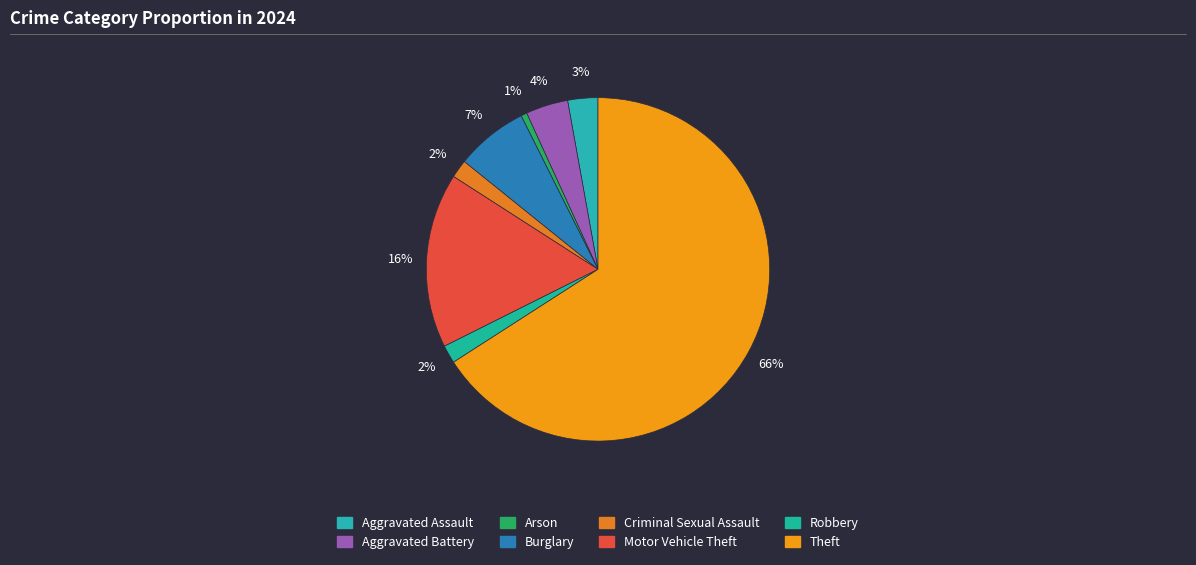

The Motor Vehicle Theft slice represents 11% of the pie. True or false?

False